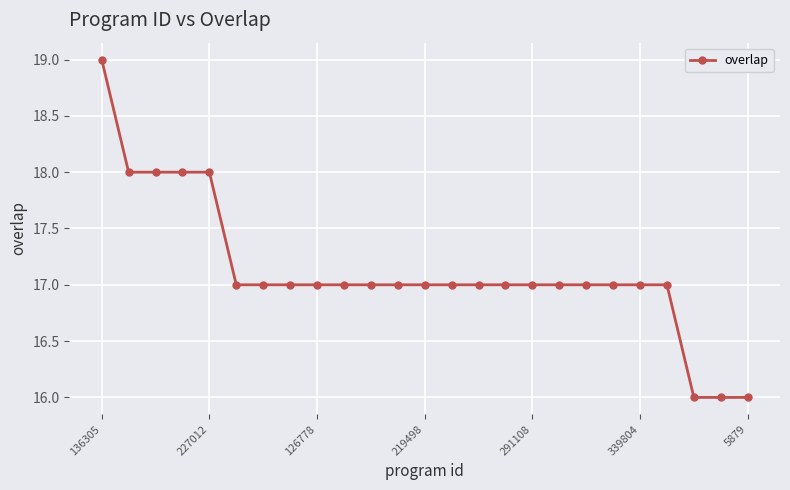

What is the value of the 12th point from the left?

17